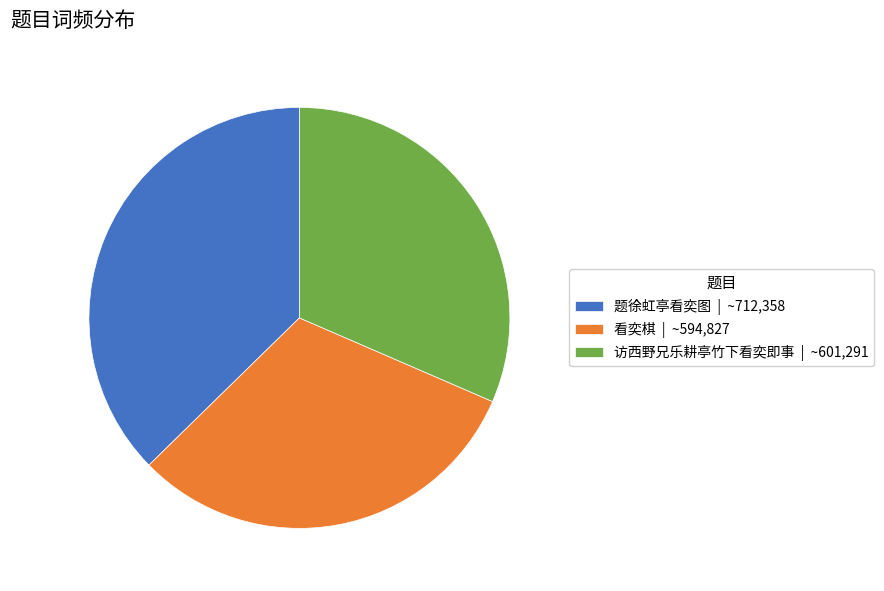

How many segments does this pie chart have?

3